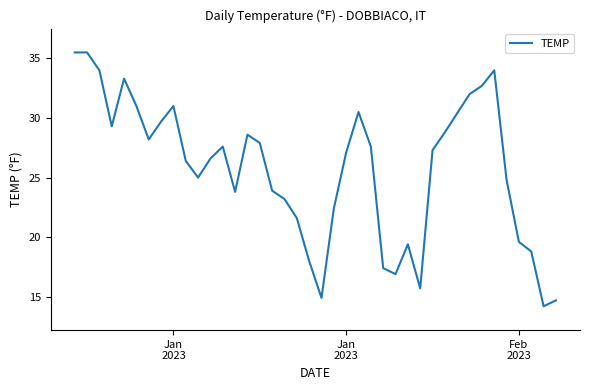

What is the maximum value shown in the chart?

35.5